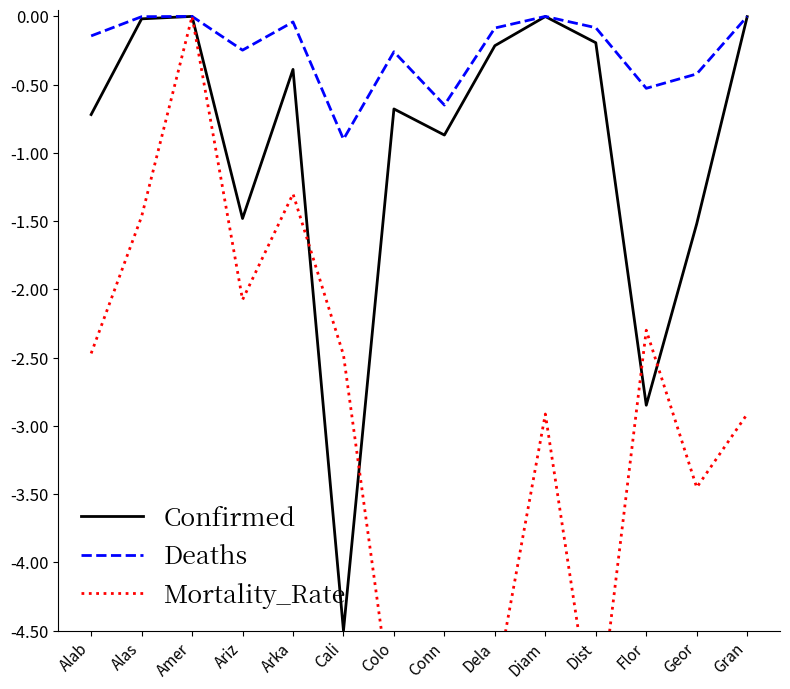

Where is the first local minimum for Mortality_Rate?

Ariz